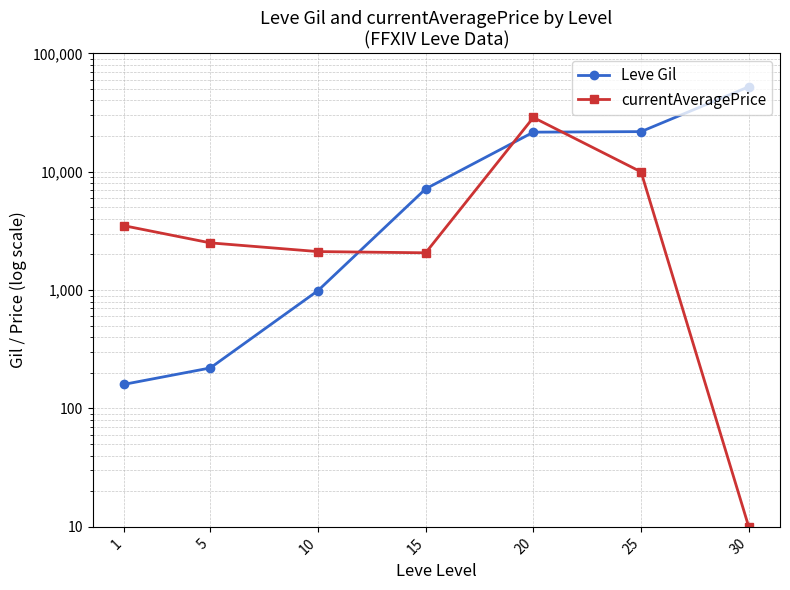

At which category is the sum across all series the highest?

30